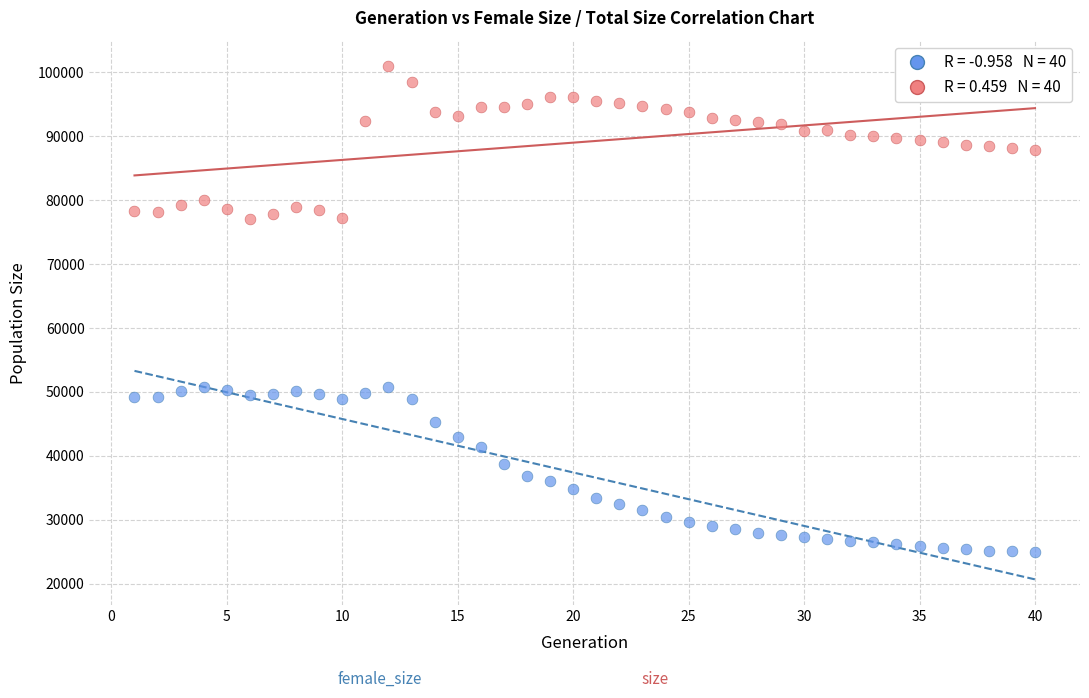

Across all data points, what is the range of X values (max minus min)?

39